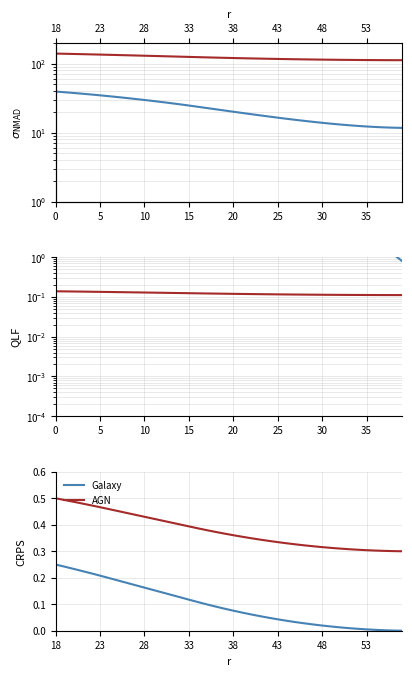

True or false: AGN and Galaxy intersect in this chart.

False